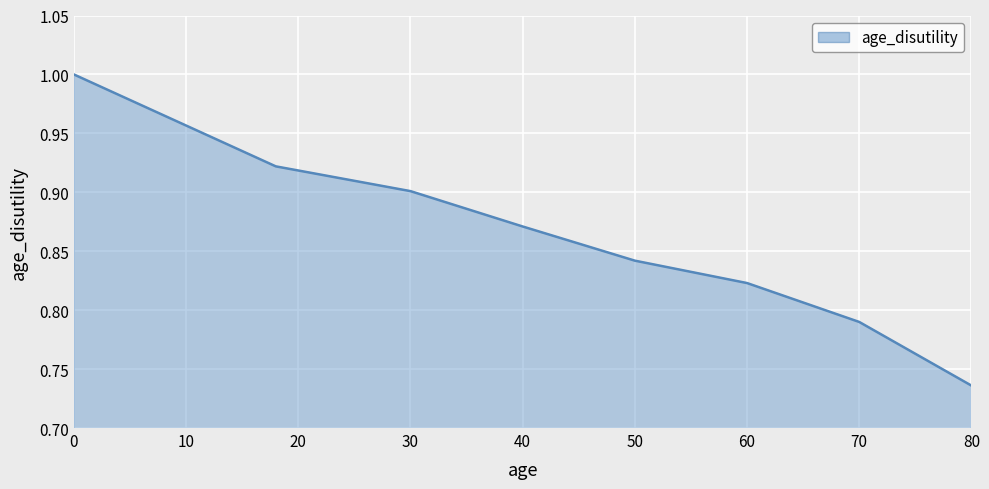

What is the difference between the maximum and minimum values?

0.3